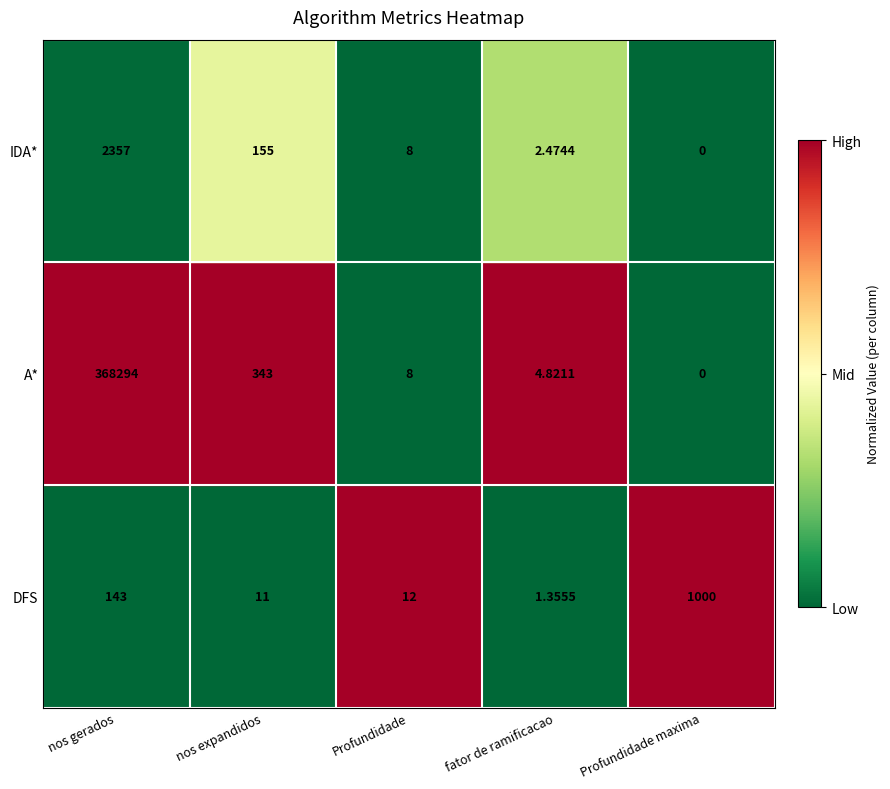

How many categories are shown in the chart?

5